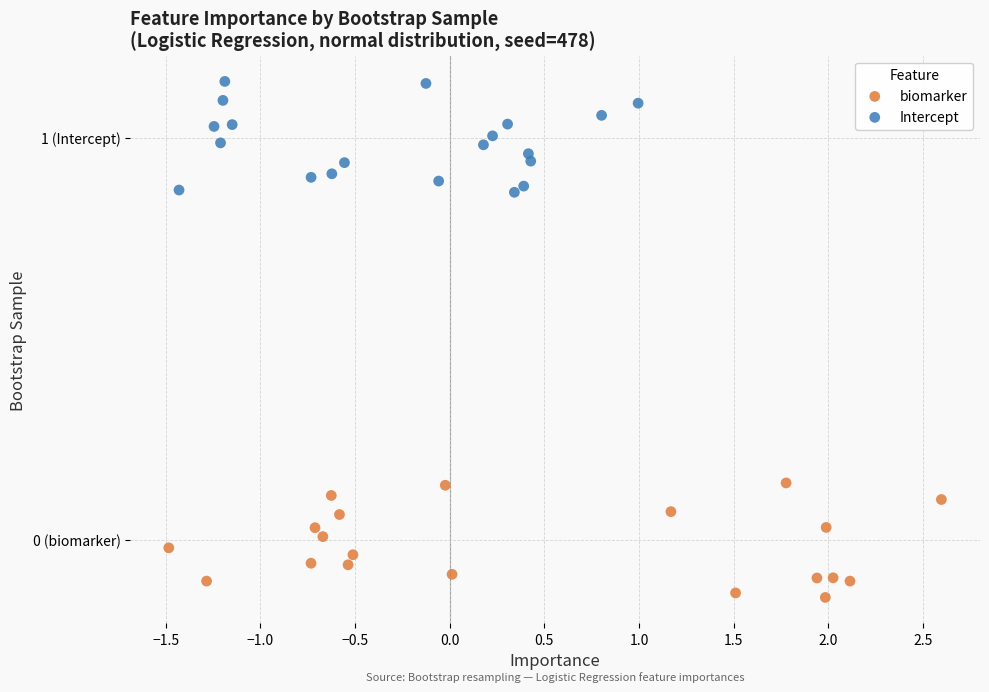

What are all the series names shown in the legend?

biomarker, Intercept